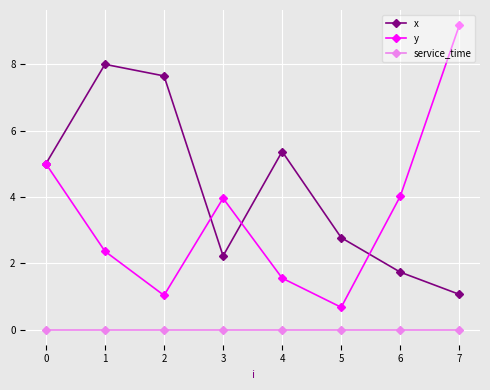

List the series in order of their peak value, highest first.

y, x, service_time